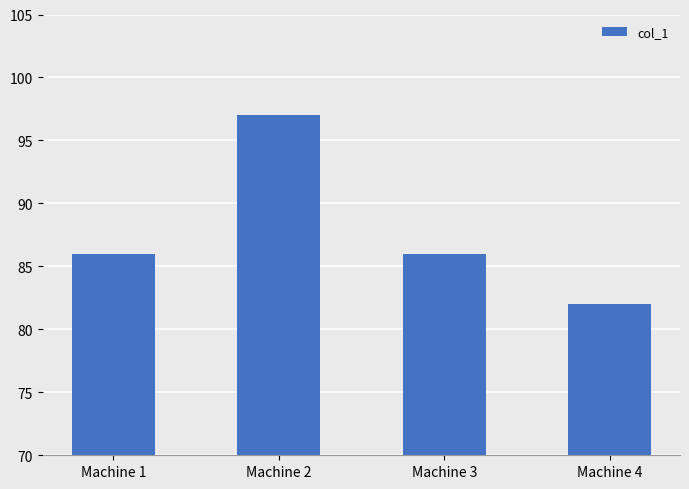

What value does the data have at Machine 3?

86